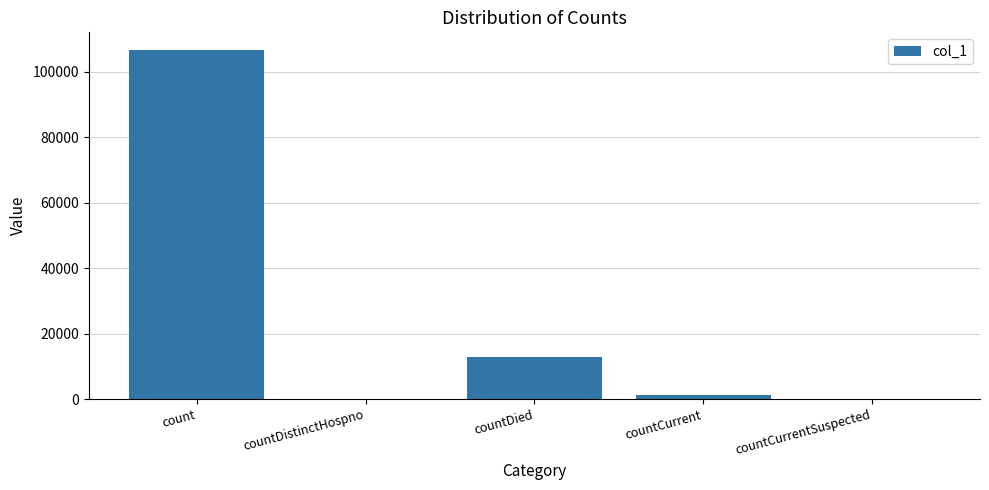

How many distinct data groups are displayed?

1